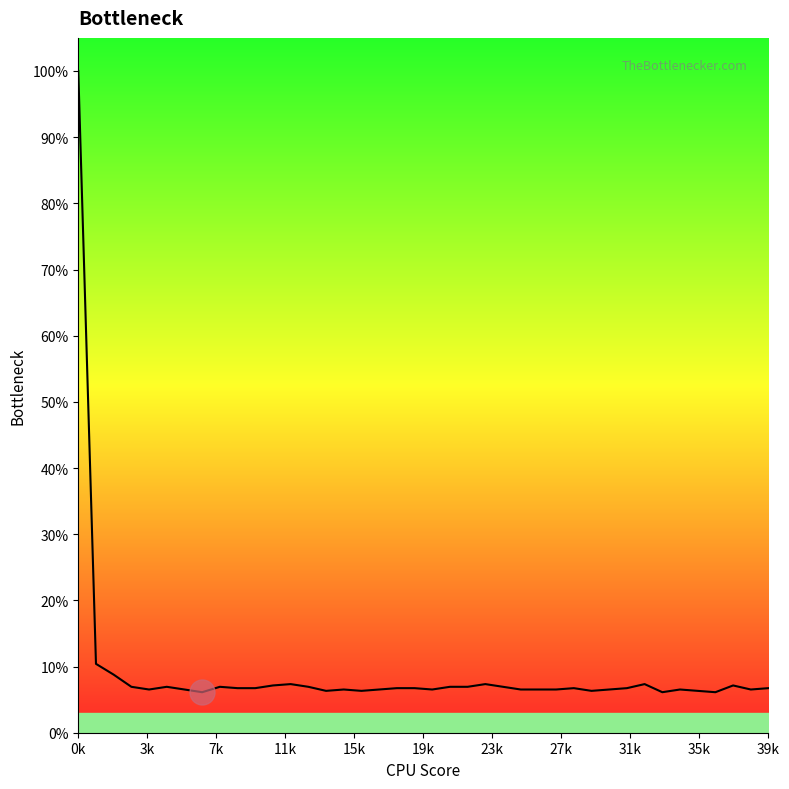

How many lines are shown in the chart?

1